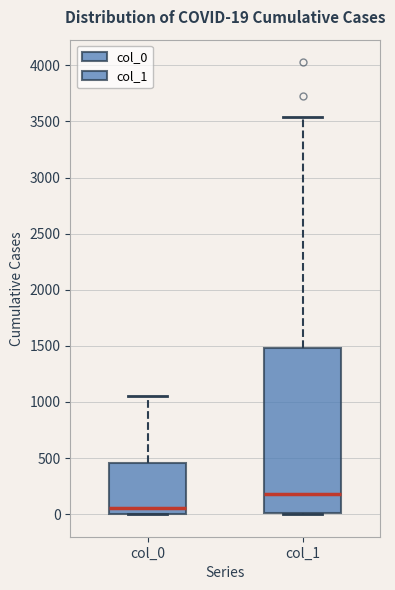

Comparing the boxes themselves (not the whiskers), which one is the tallest?

col_1